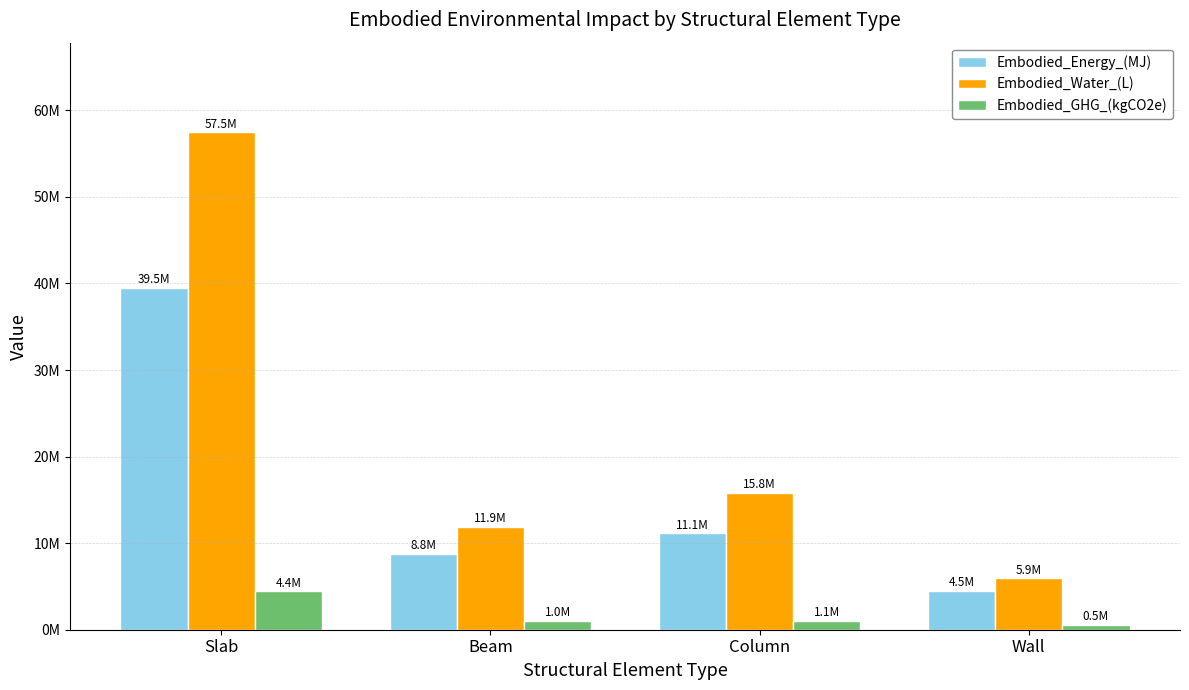

List the labels in order of Embodied_Energy_(MJ) value, largest first.

Slab, Column, Beam, Wall